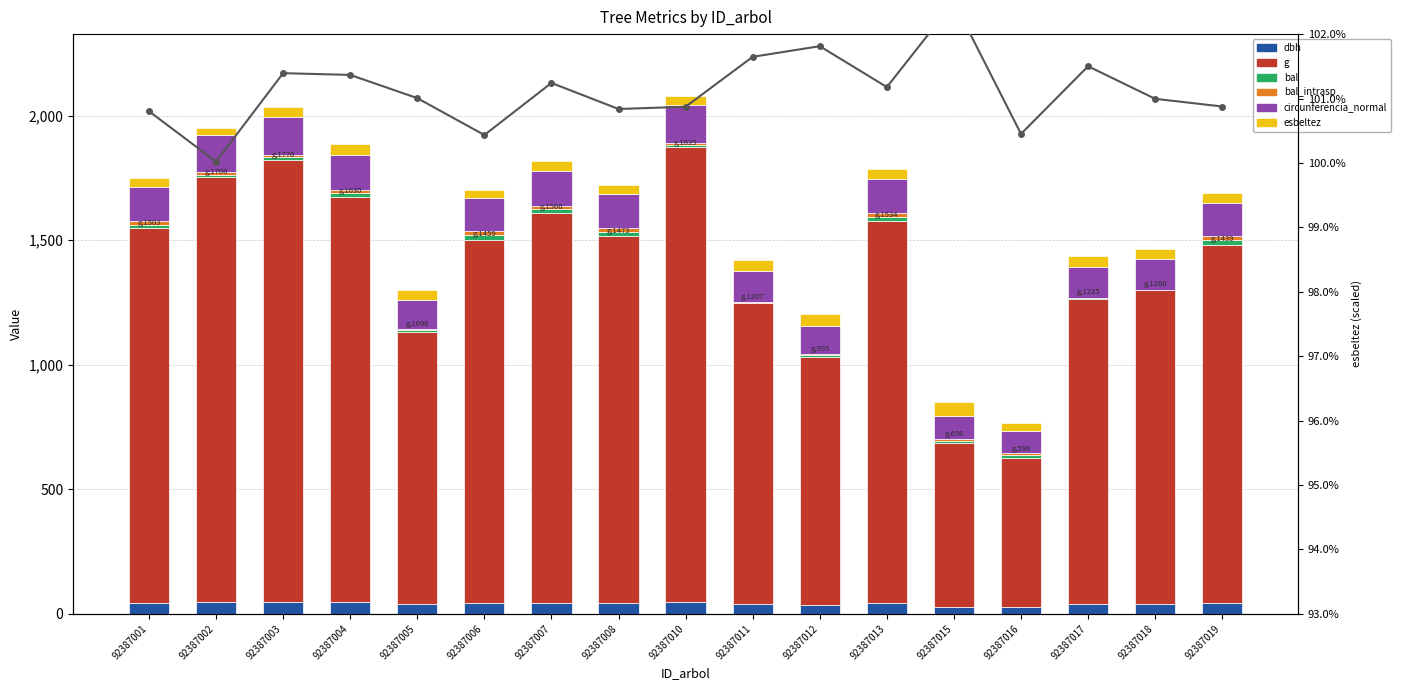

What are all the series names shown in the legend?

dbh, g, bal, bal_intrasp, circunferencia_normal, esbeltez